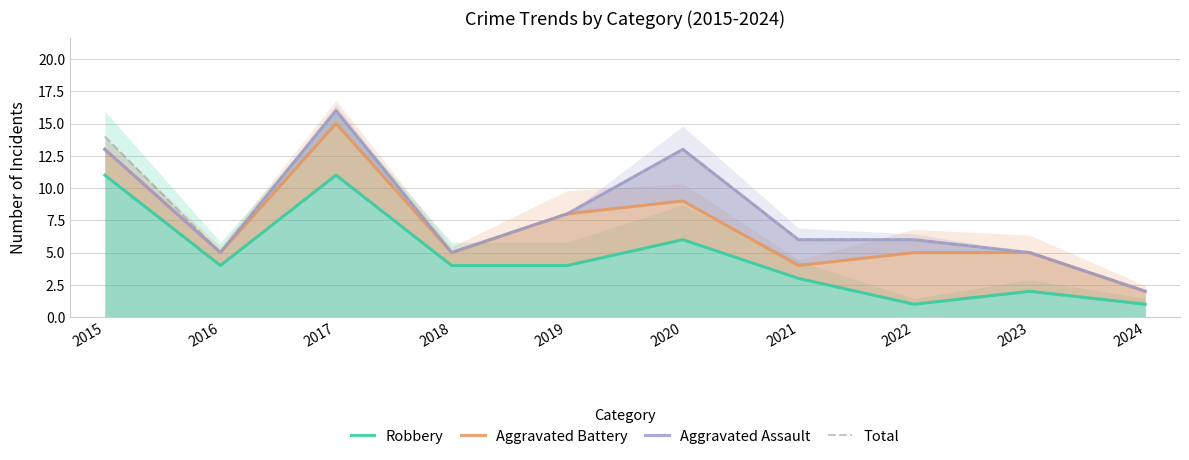

True or false: Aggravated Assault and Robbery cross at least once.

False